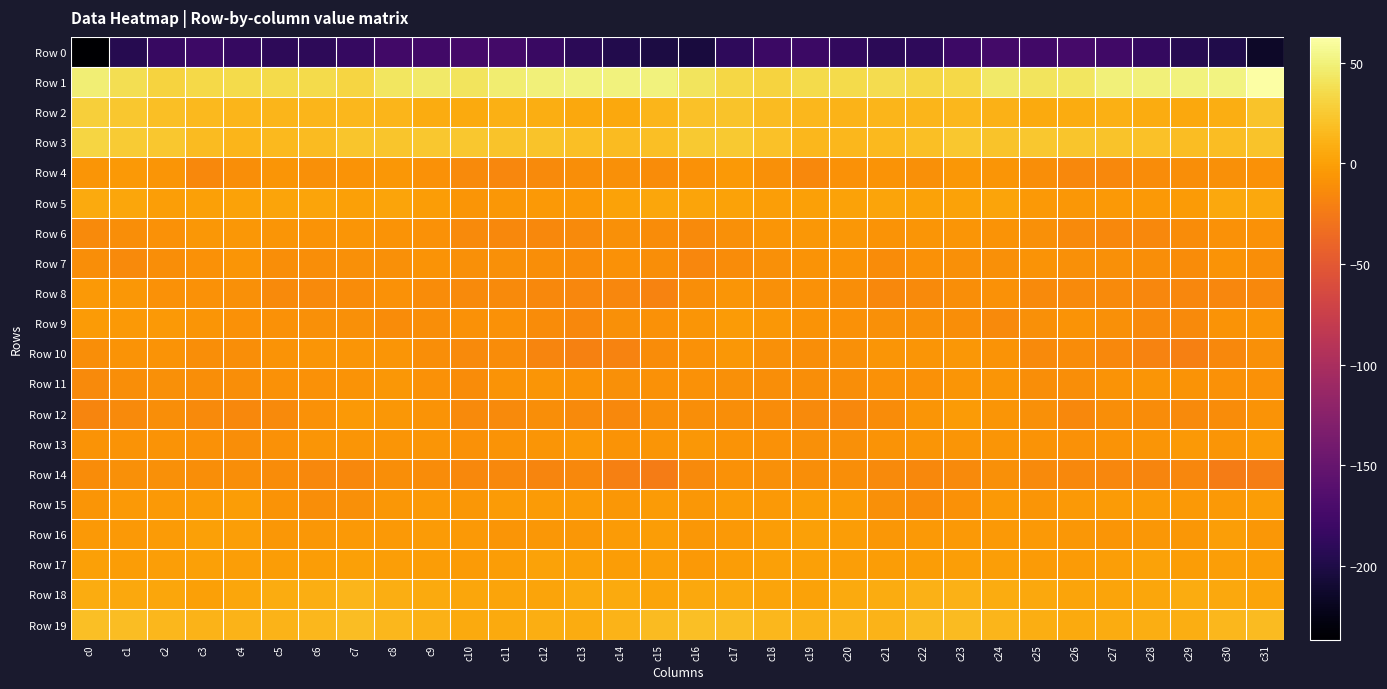

How many data points does each series have?

32